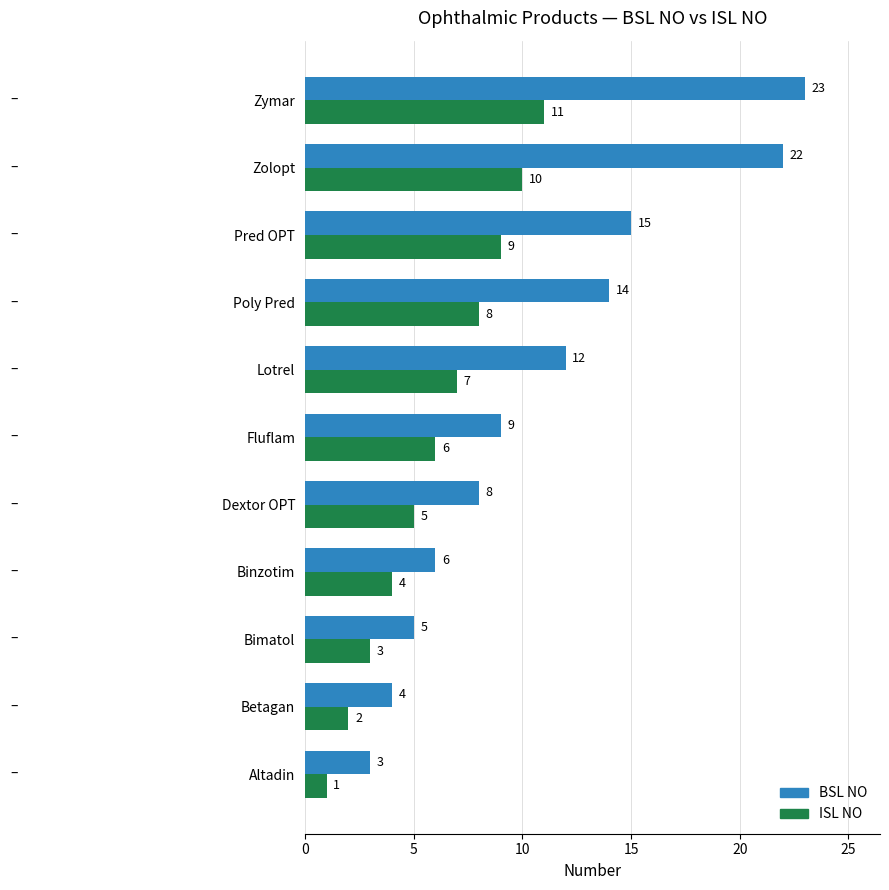

Which series has the largest total across all categories?

BSL NO